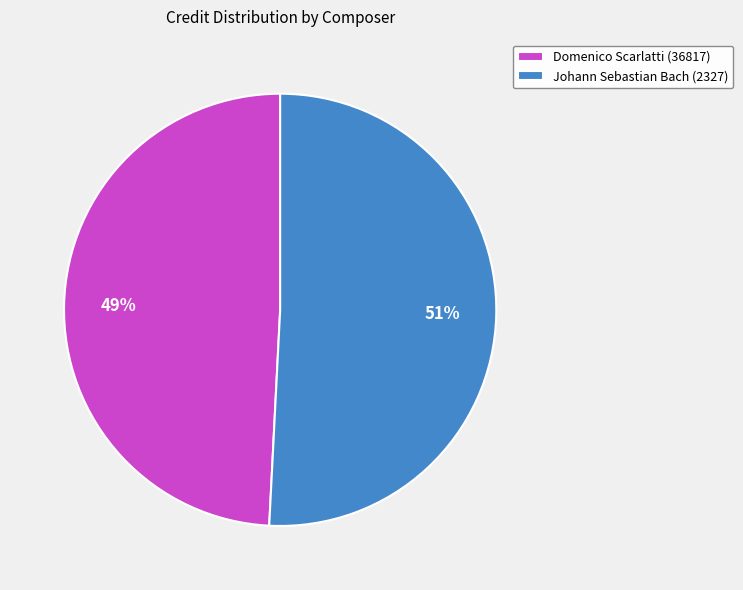

Rank the categories by value from lowest to highest.

Domenico Scarlatti (36817), Johann Sebastian Bach (2327)